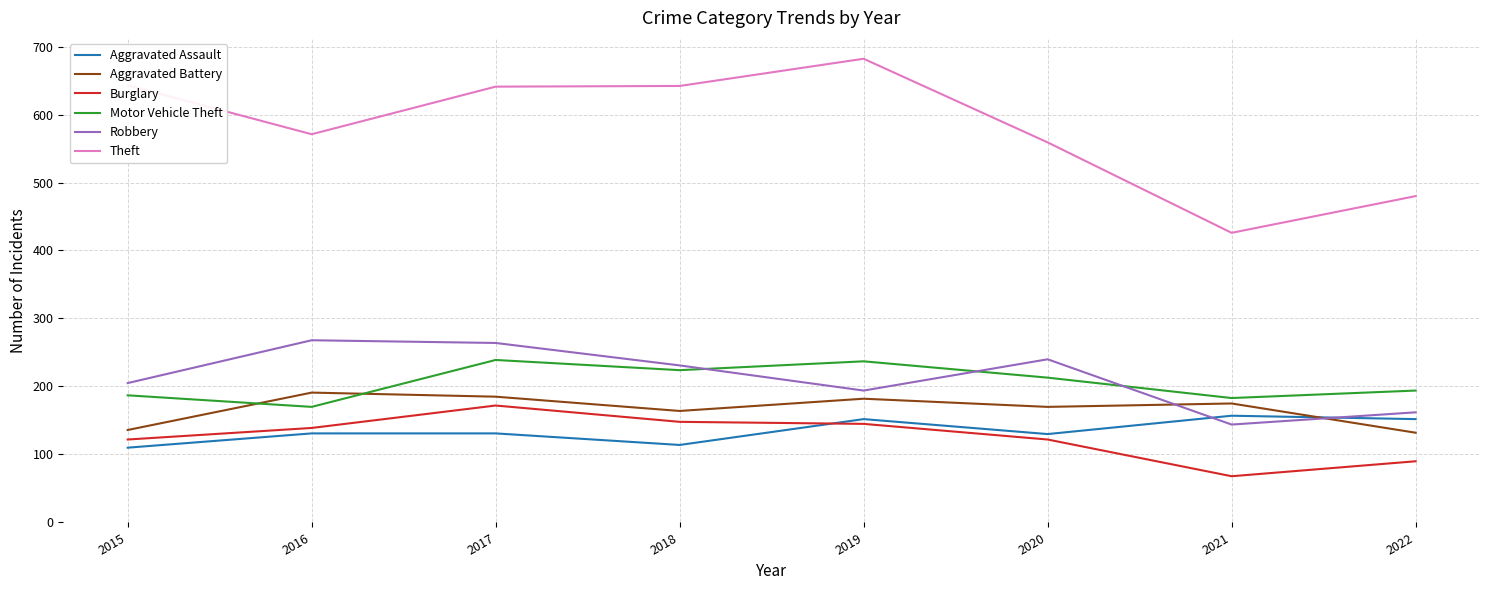

What value does the Motor Vehicle Theft series have at 2020, to the nearest 10?

210